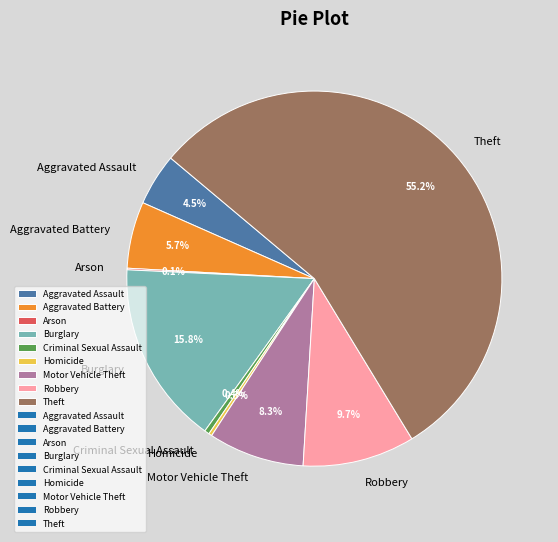

Which has a higher value, Motor Vehicle Theft or Homicide?

Motor Vehicle Theft